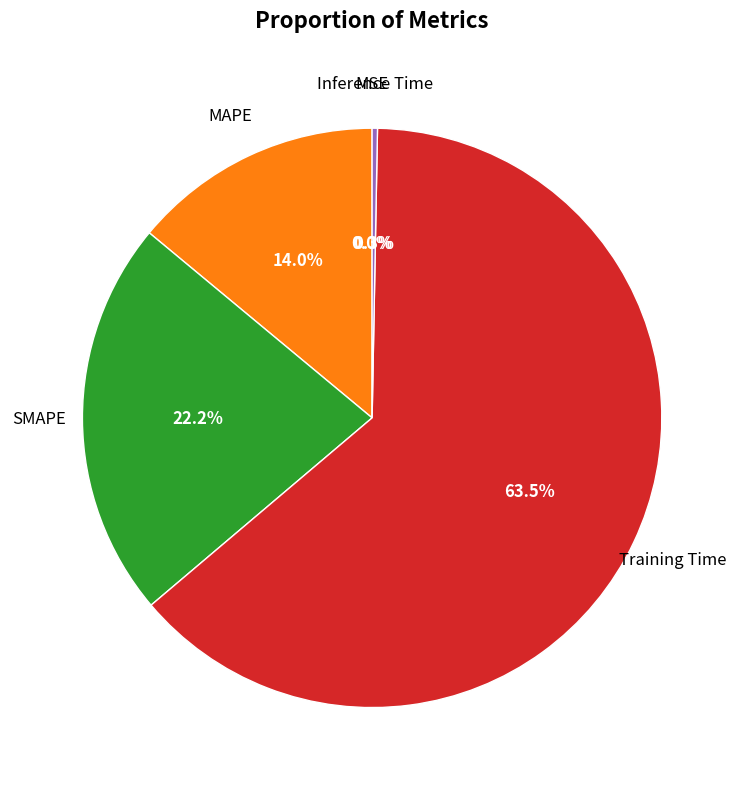

What is the largest slice in the pie chart?

Training Time